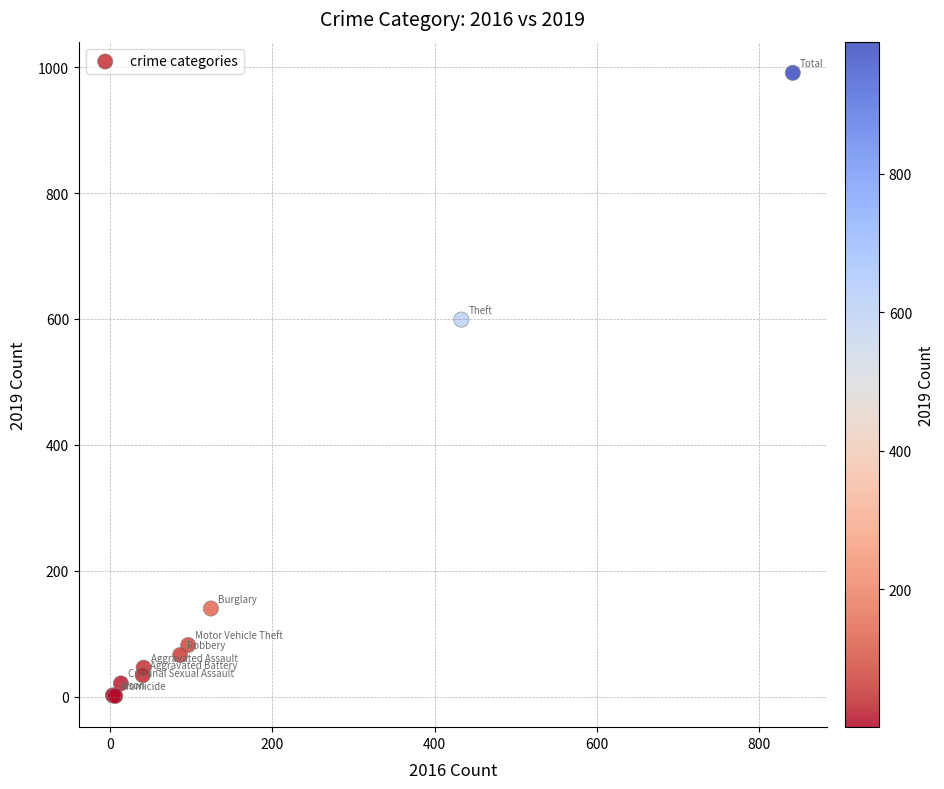

What Y value in the scatter plot is closest to 496?

599